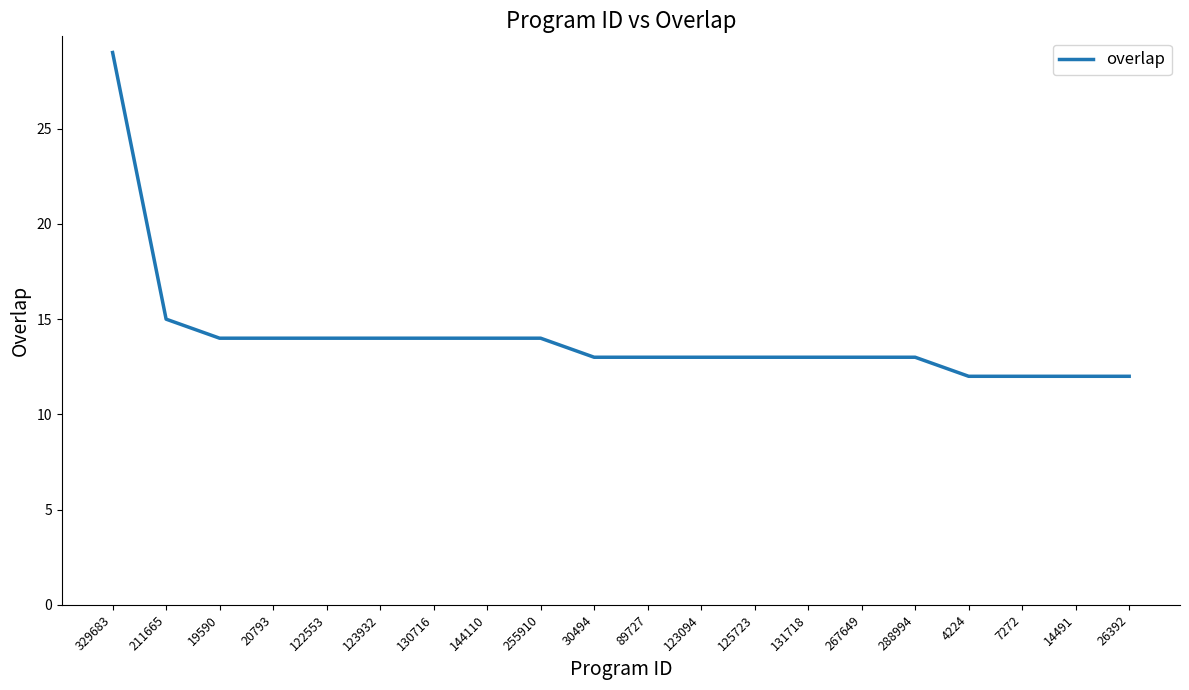

What is the difference between the second highest and second lowest values?

3